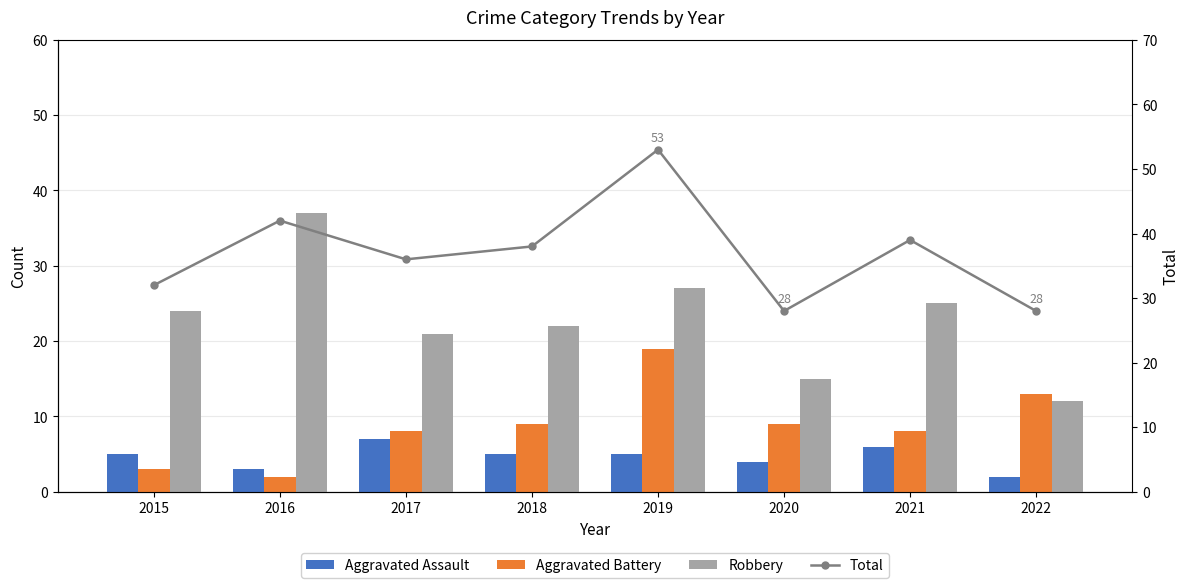

Rank the series at 2020 from highest to lowest value.

Total, Robbery, Aggravated Battery, Aggravated Assault